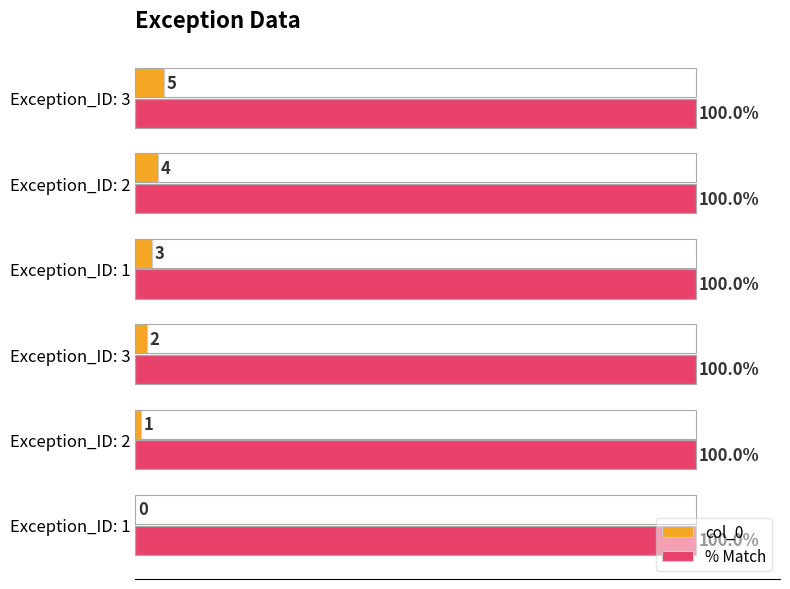

What are all the series names shown in the legend?

col_0, % Match